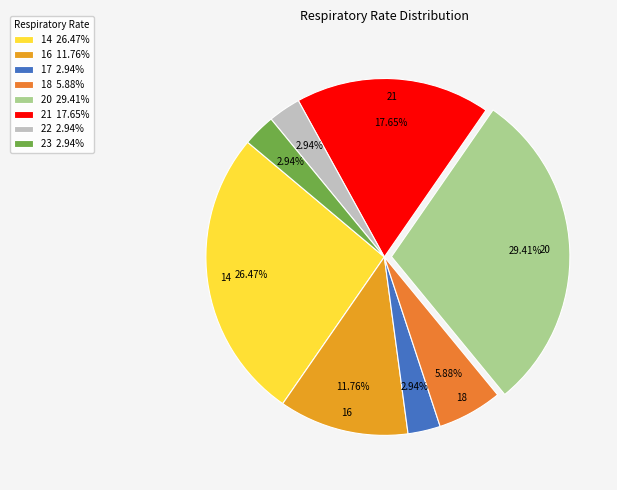

Does 23 account for over 50% of the chart?

No